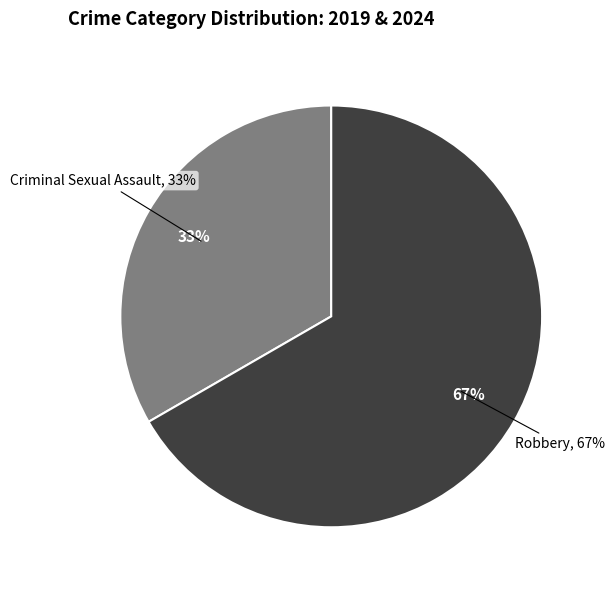

To the nearest percent, what is the combined percentage of Robbery and Criminal Sexual Assault?

100%